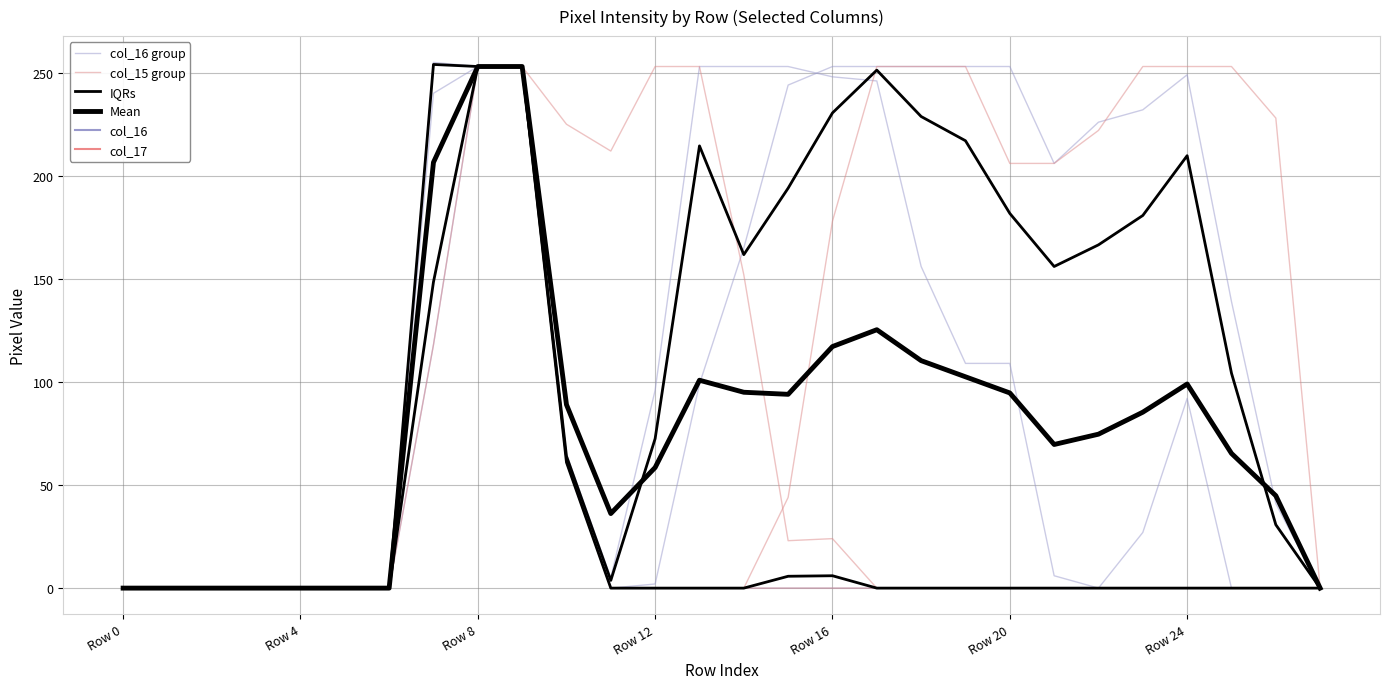

True or false: col_15 group and col_16 group intersect in this chart.

False